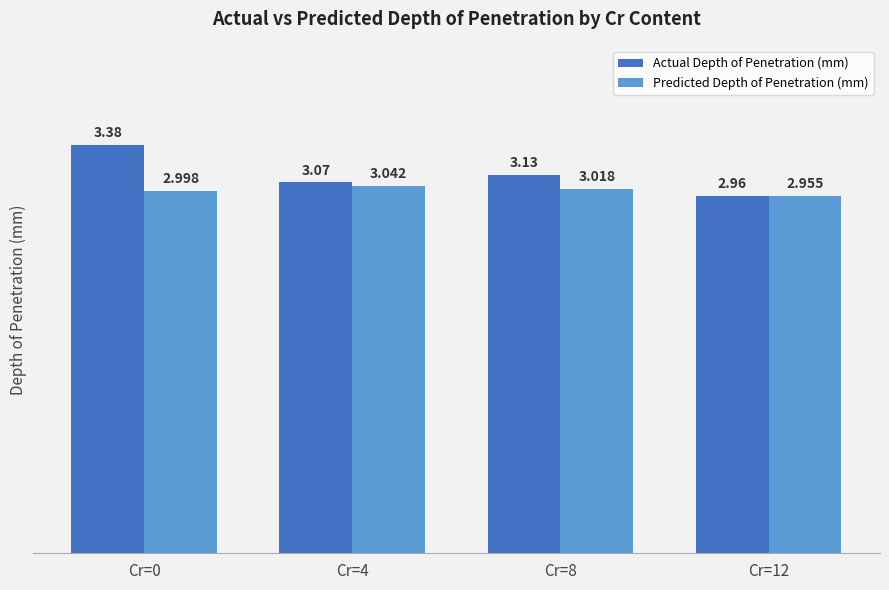

What is the difference between the highest and lowest values at Cr=8?

0.1